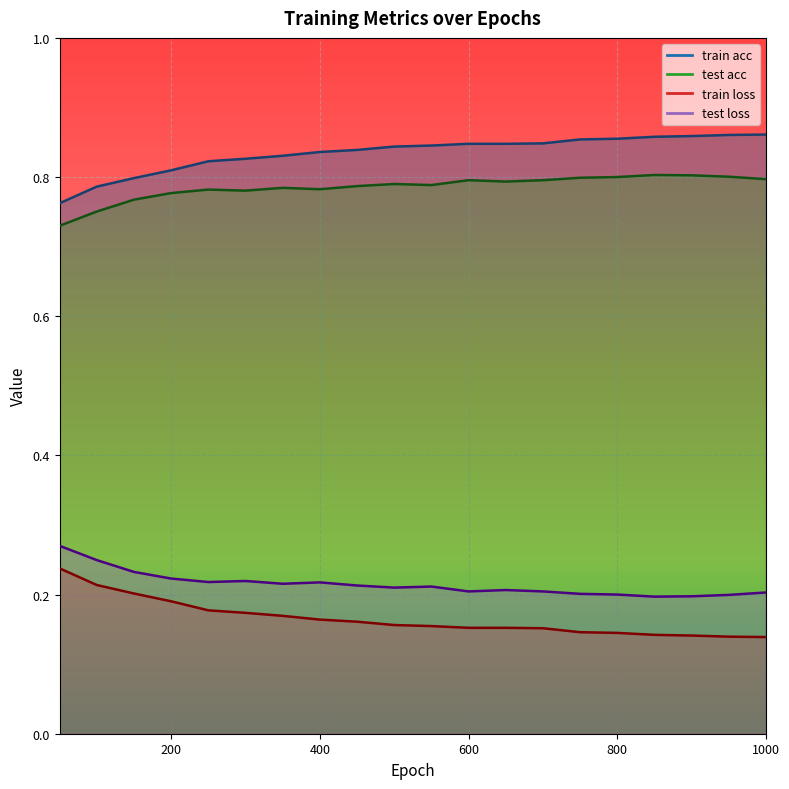

List the labels in order of test acc value, largest first.

850, 900, 950, 800, 750, 1000, 600, 700, 650, 500, 550, 450, 350, 400, 250, 300, 200, 150, 100, 50